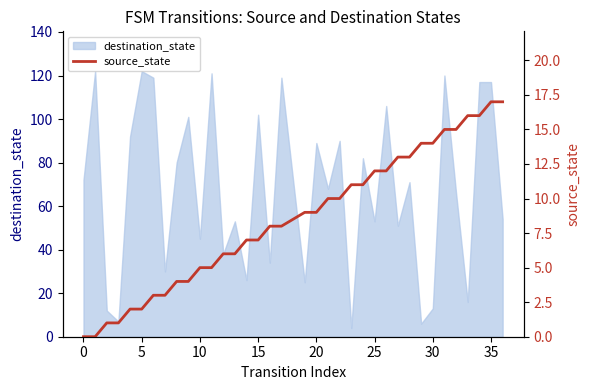

The destination_state series shows 5 at 30. True or false?

False